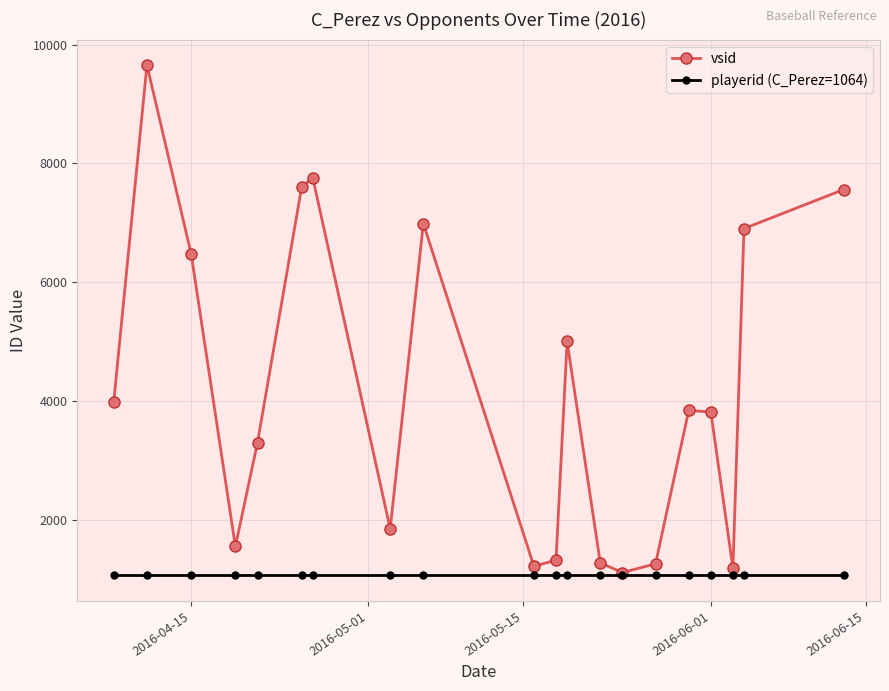

What is the value of the vsid point at the 18th from the left?

1183